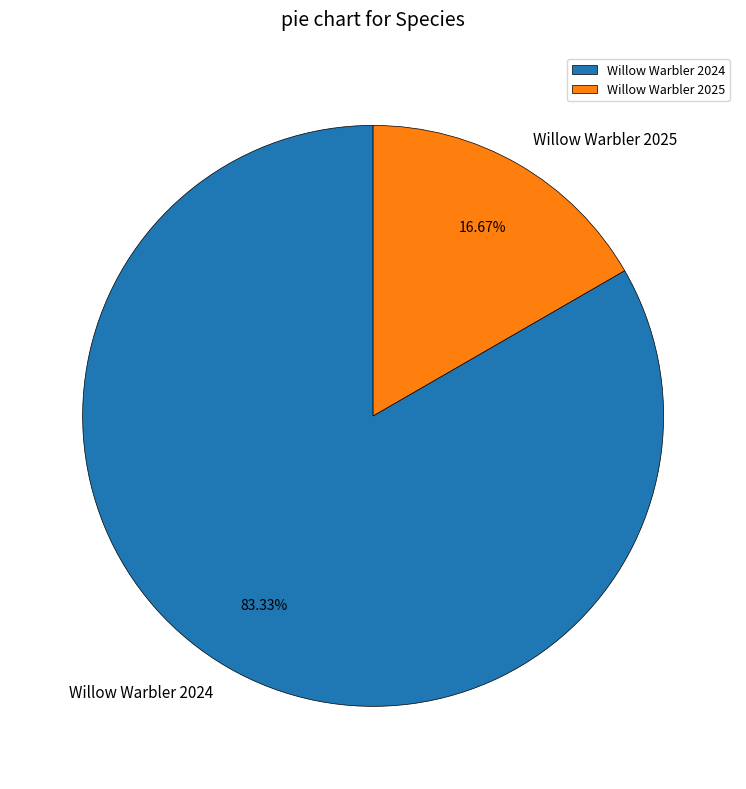

To the nearest percent, what portion does Willow Warbler 2025 represent?

17%